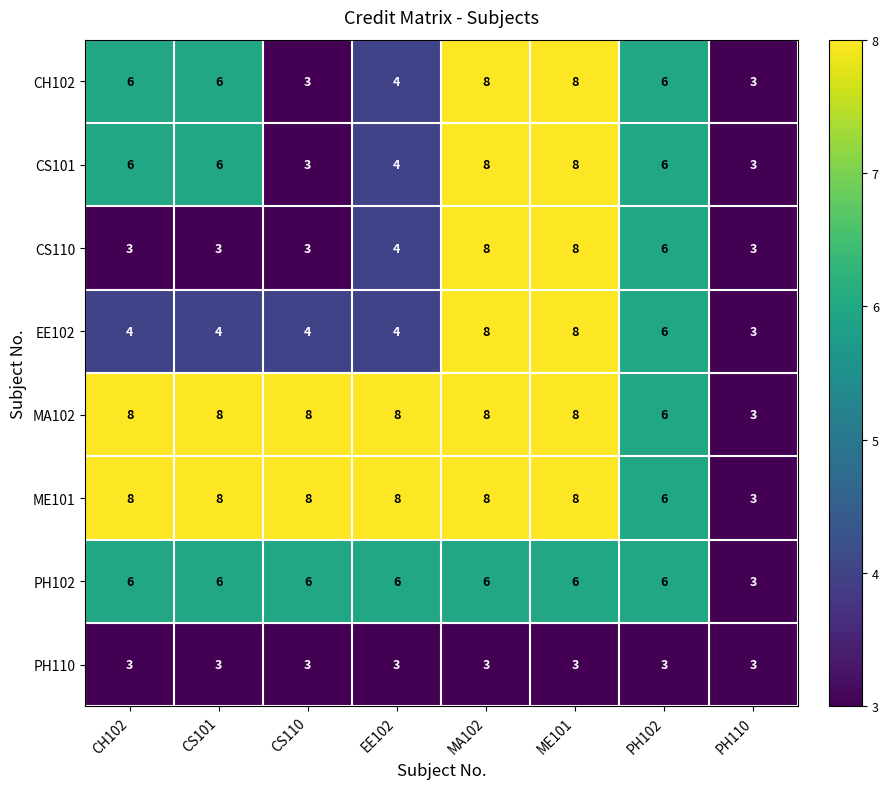

At which label is CS110 closest to 5?

EE102